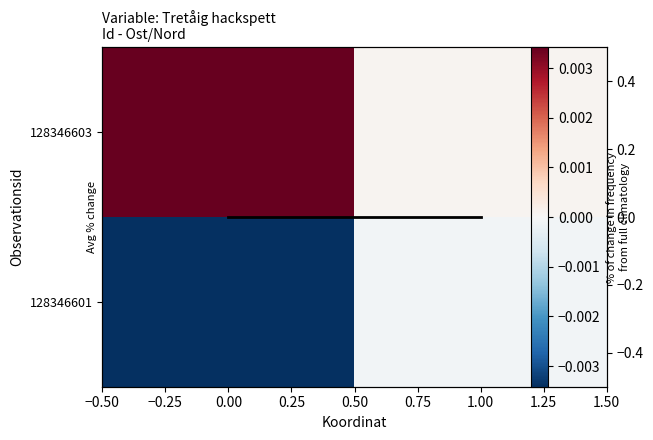

The value of 128346601 at 0.00 is -0.0. True or false?

False